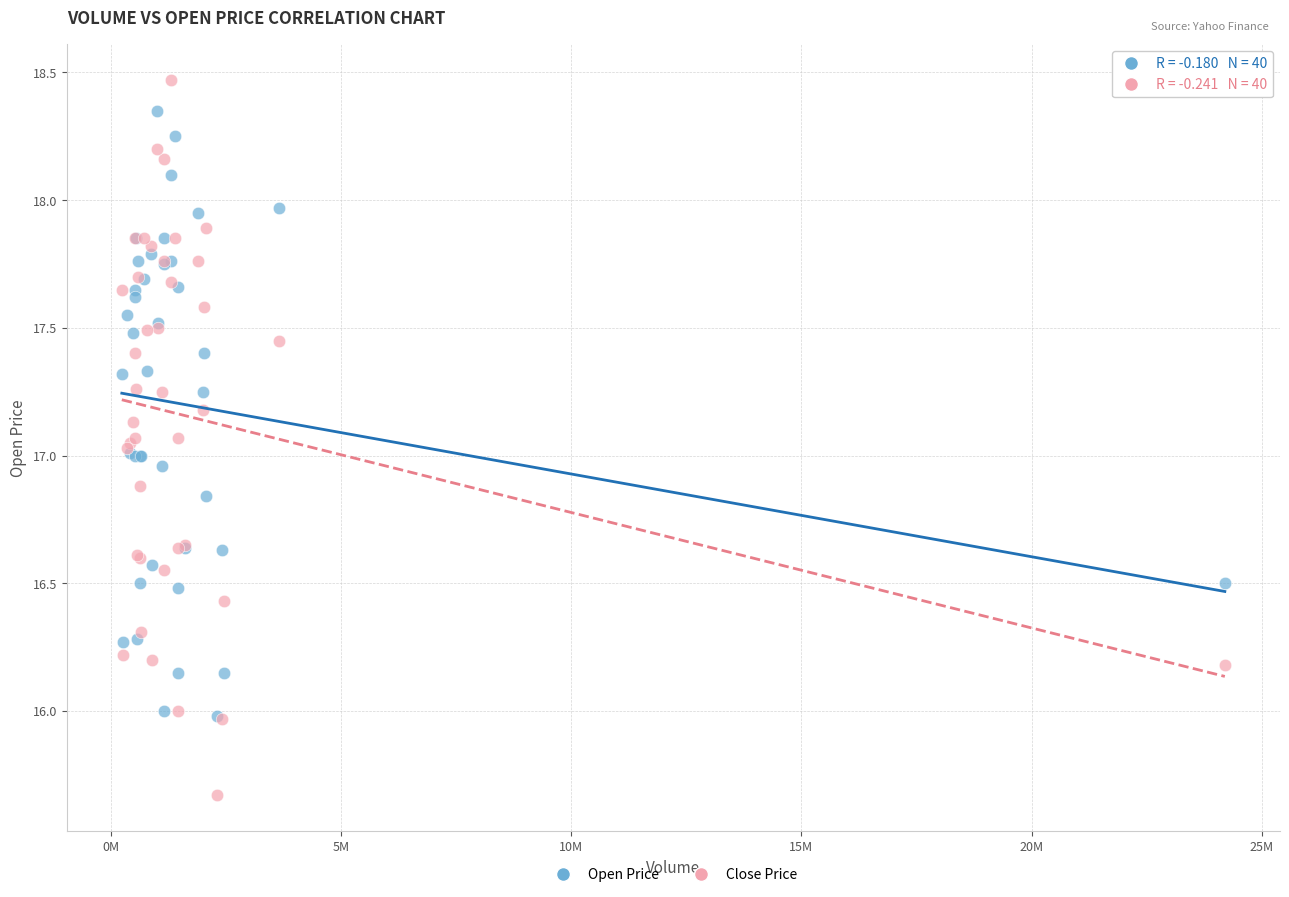

Which series contains the lowest Y value?

Close Price